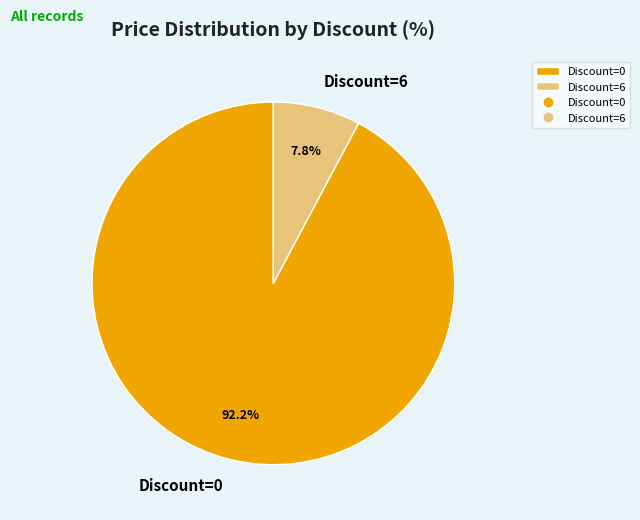

What portion of the pie excludes Discount=6?

92.2%